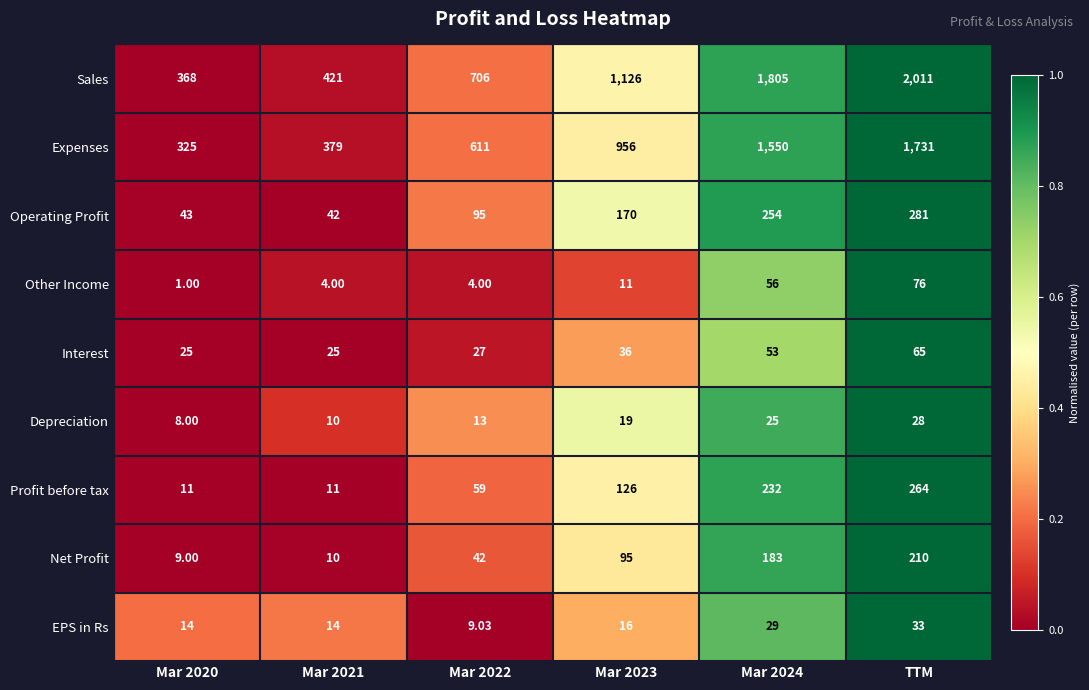

How many data points does each series have?

6